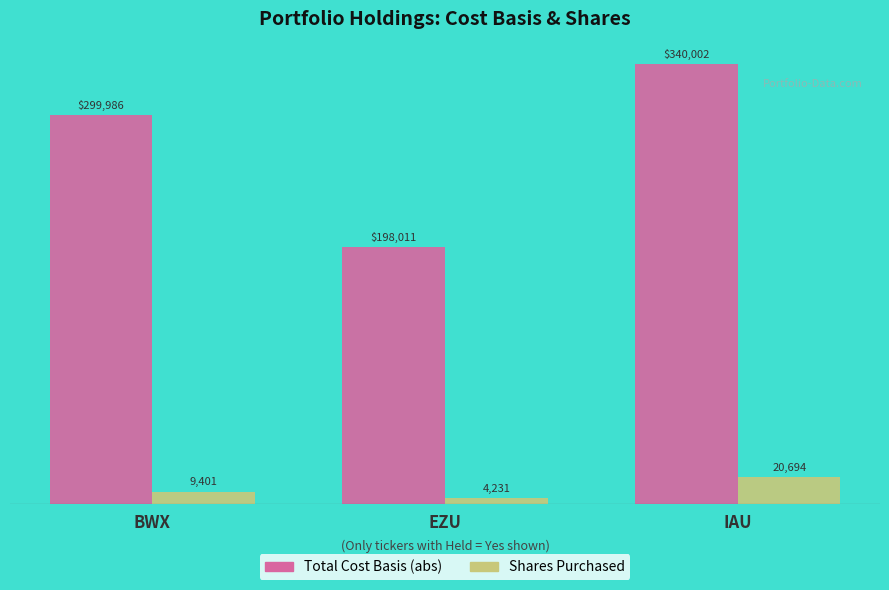

How many categories are shown in the chart?

3